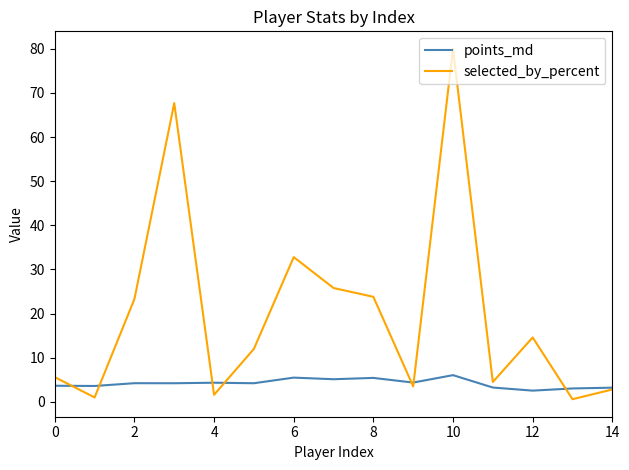

What is the maximum value shown in the chart?

80.0